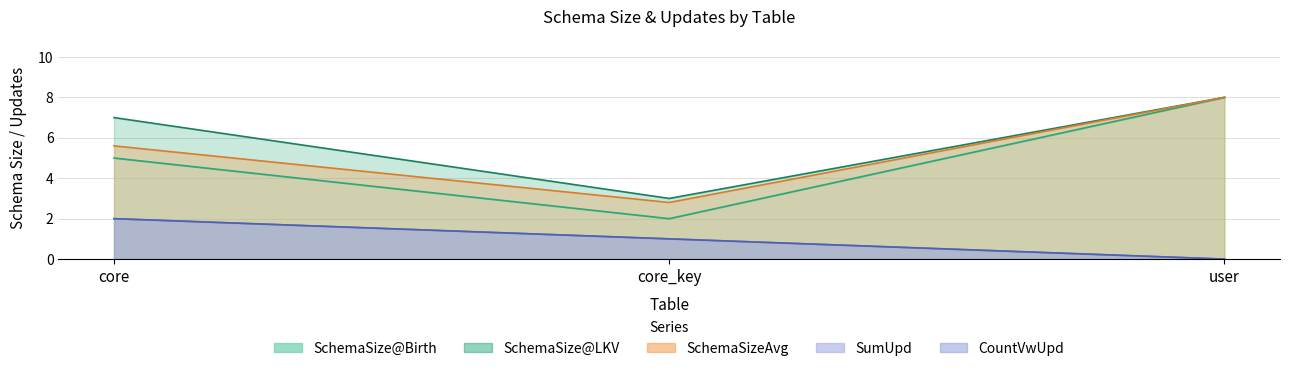

What is the label of the 2nd point from the right?

core_key